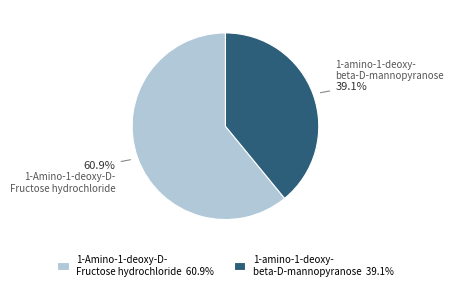

How many segments does this pie chart have?

2